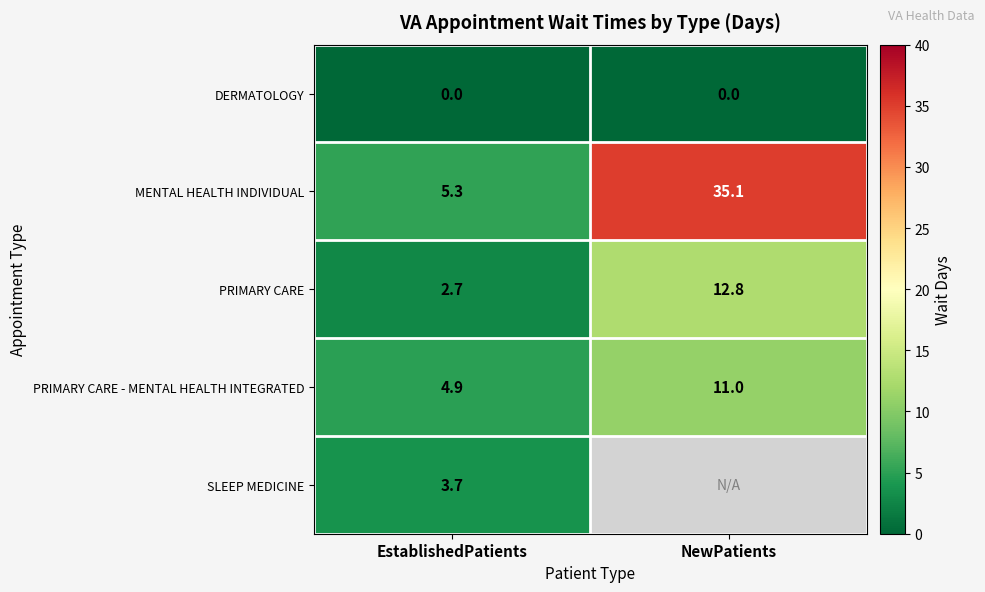

What is the approximate value of PRIMARY CARE - MENTAL HEALTH INTEGRATED at NewPatients?

11.0